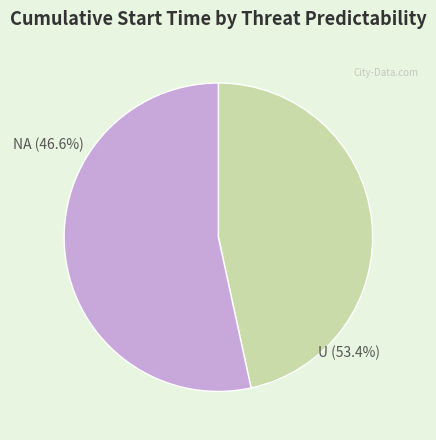

Is 2 the majority of the pie?

No